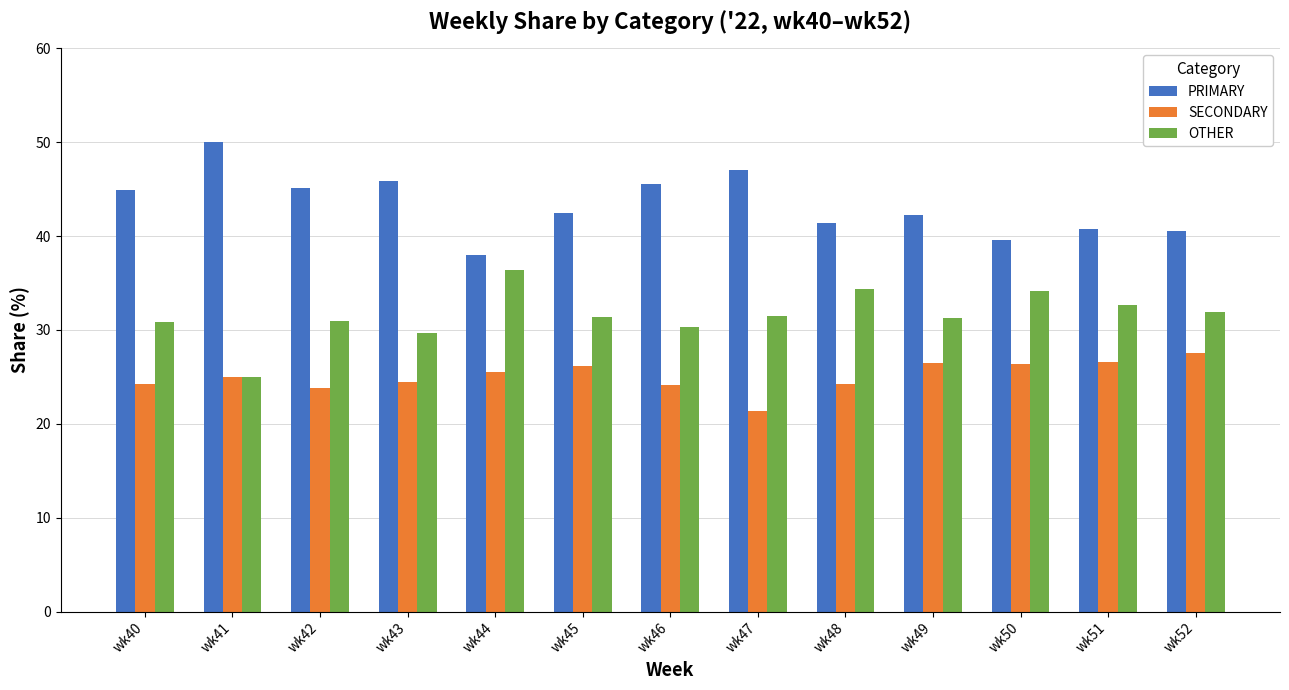

True or false: OTHER has a value of 34.1 at wk50.

True